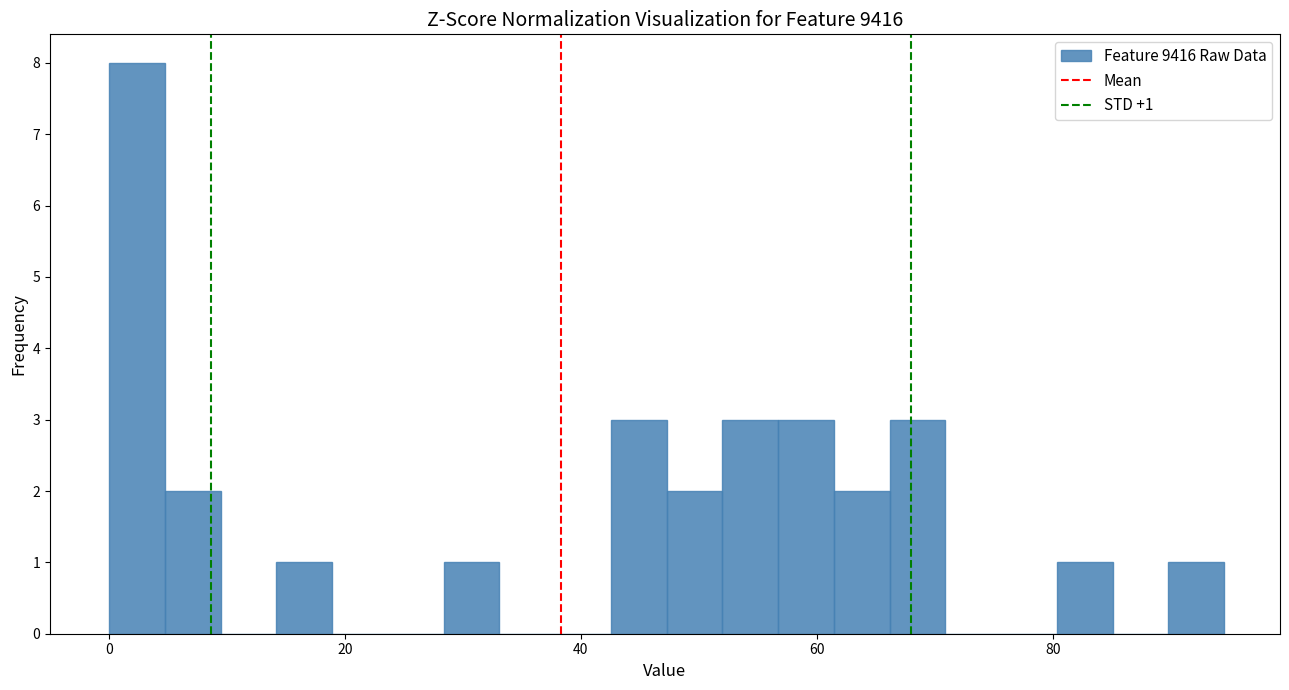

Read against the x-axis, roughly where is the centre of the tallest bar?

2